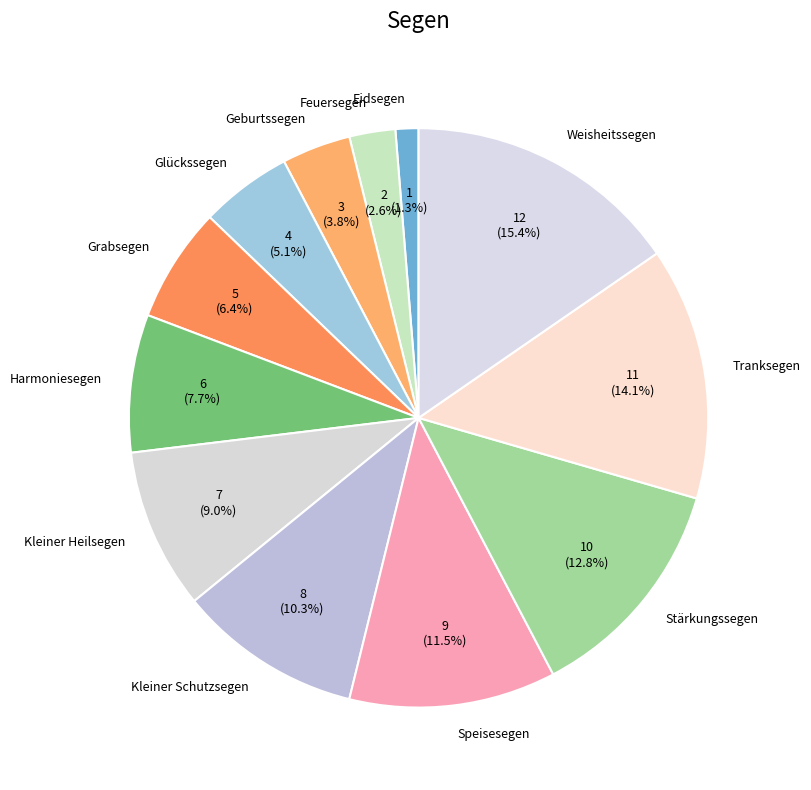

How many segments does this pie chart have?

12